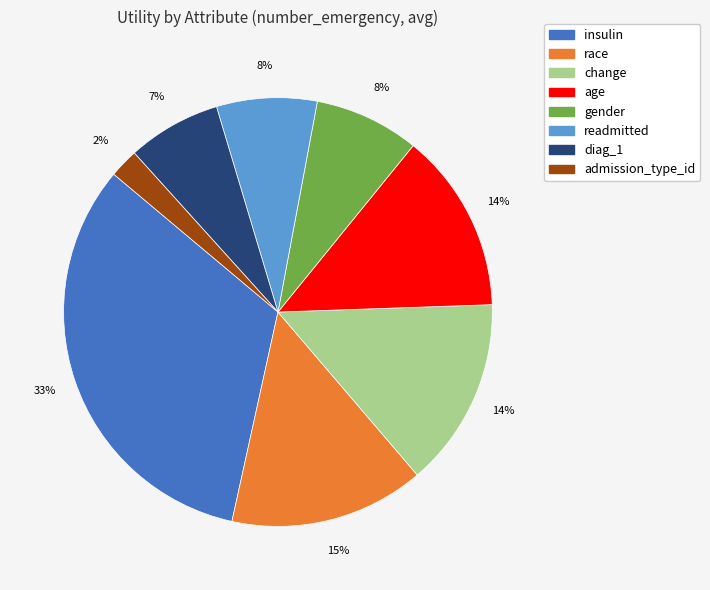

The insulin slice represents 33% of the pie. True or false?

True